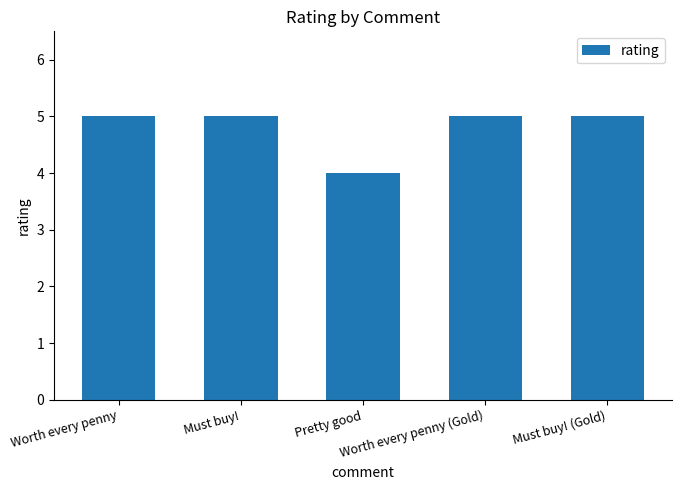

Reading right to left, list all the values displayed in this chart.

5	5	4	5	5